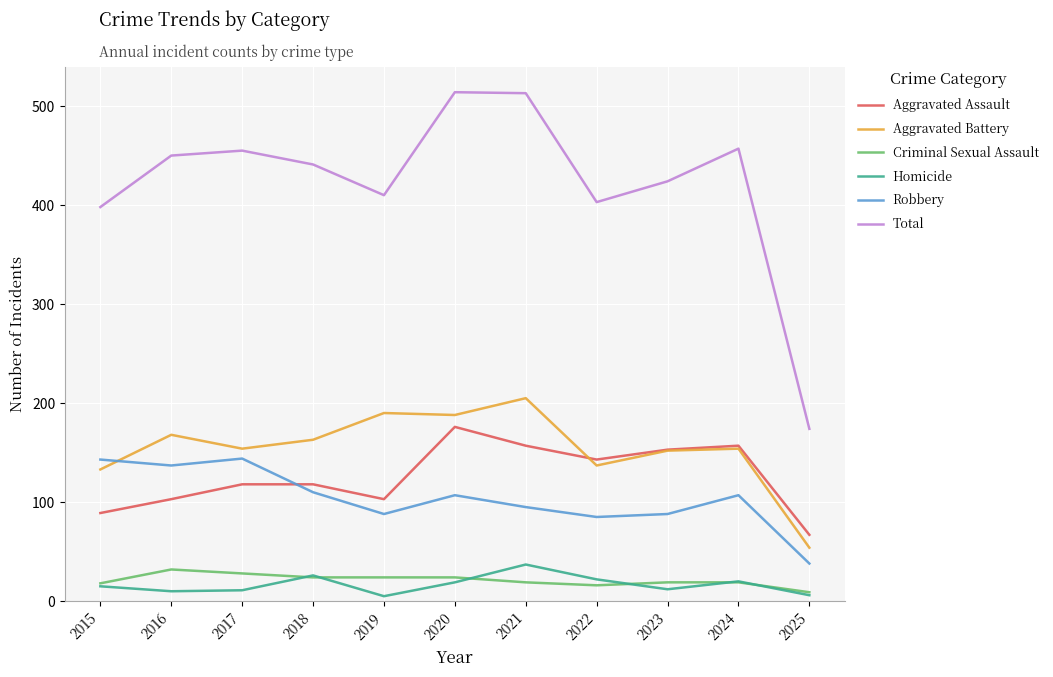

What is the difference between the Robbery values at 2022 and 2023?

3